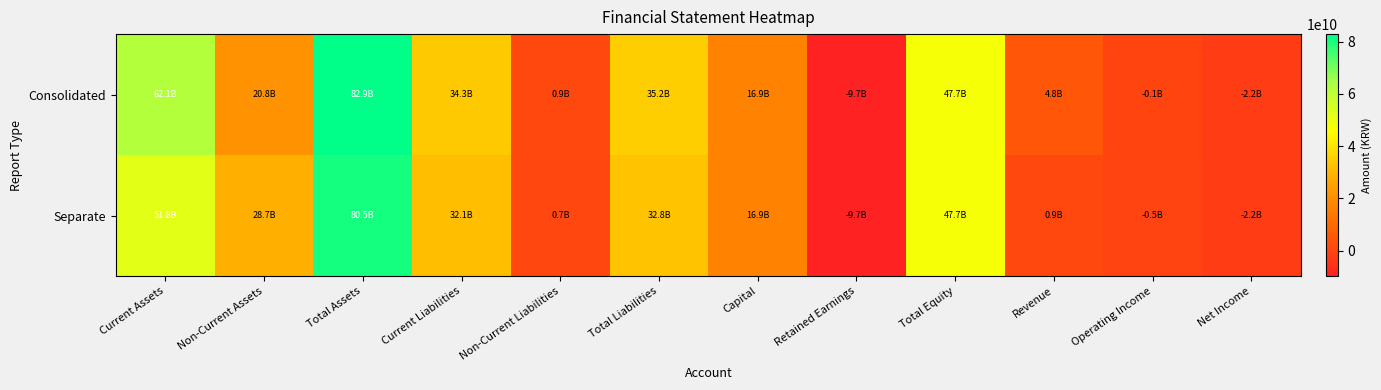

What is the smallest value displayed?

-9665720980